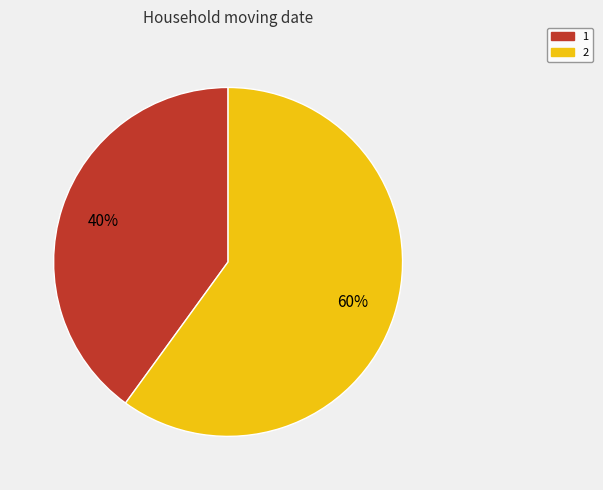

To the nearest percent, what is the difference between the 2 and 1 slice percentages?

20%